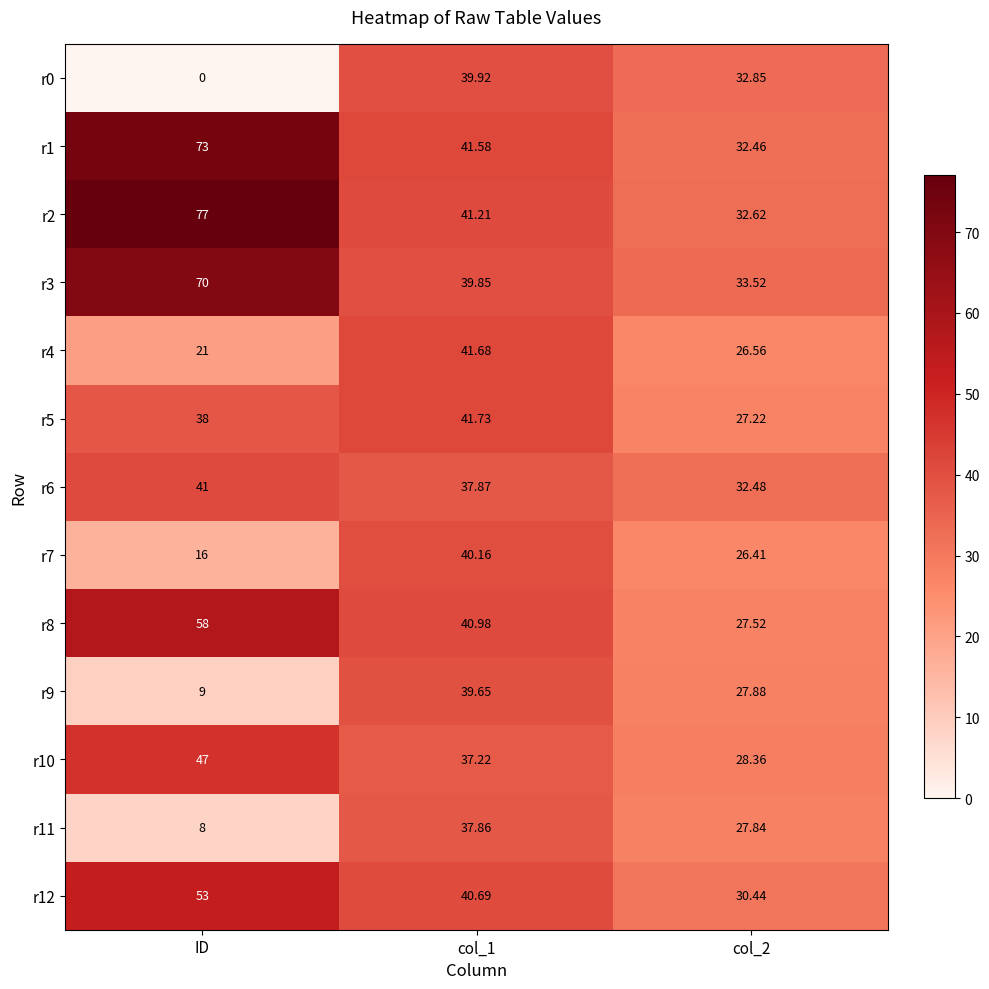

What is the greatest value displayed?

77.0